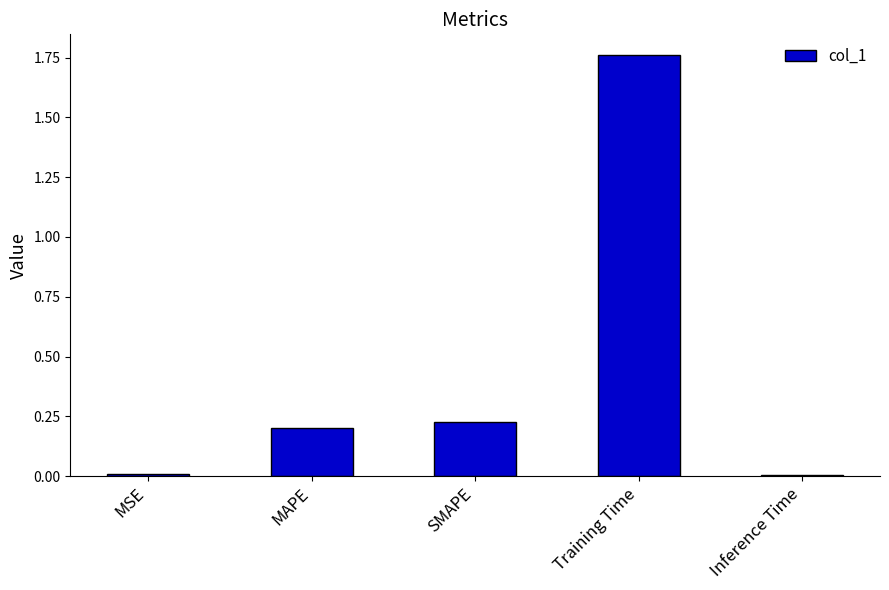

What is the sum of all values?

2.2